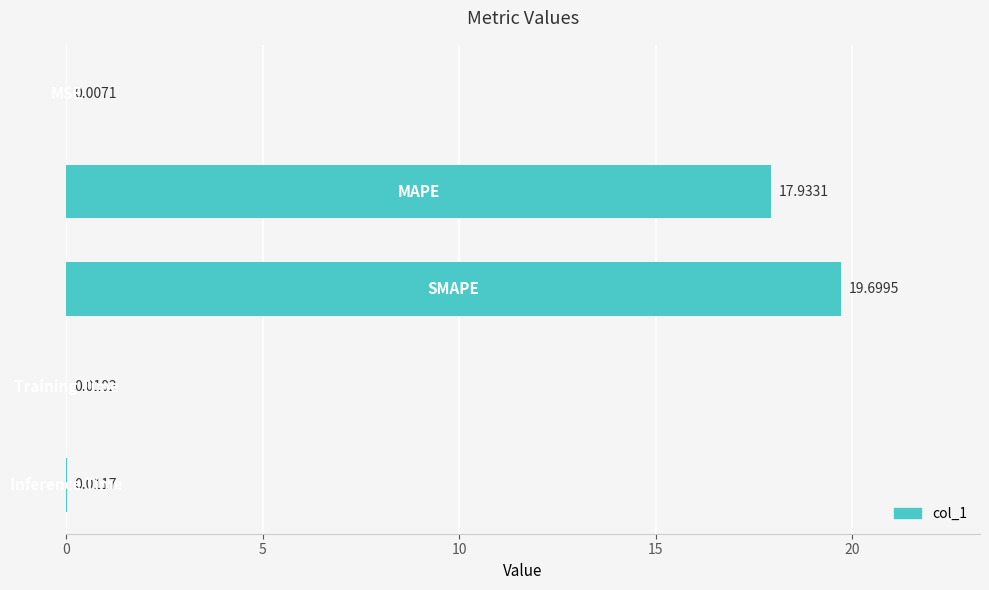

What is the sum of all values?

37.7